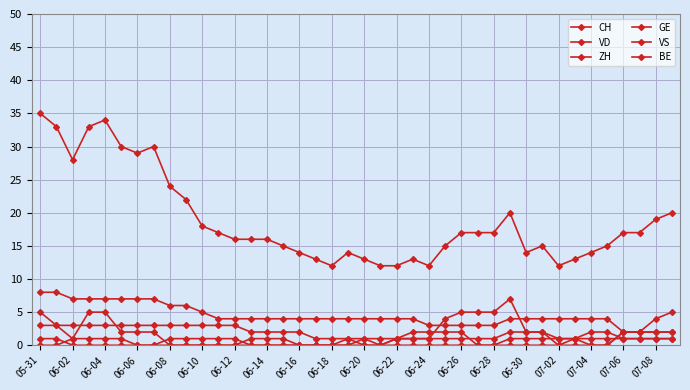

Which series has the widest spread of values?

CH